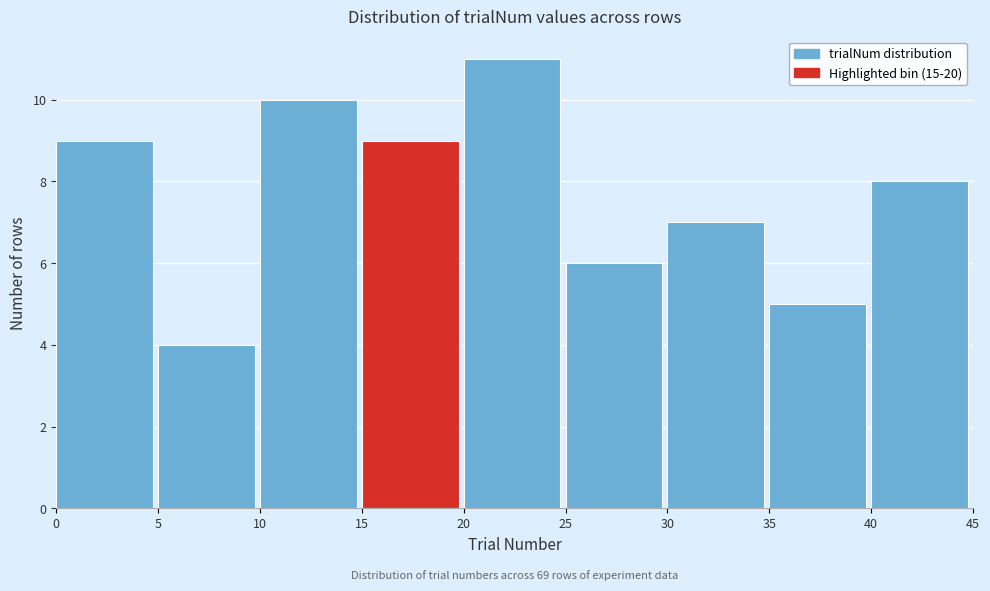

Over which range of the x-axis is the bar tallest?

20 to 25